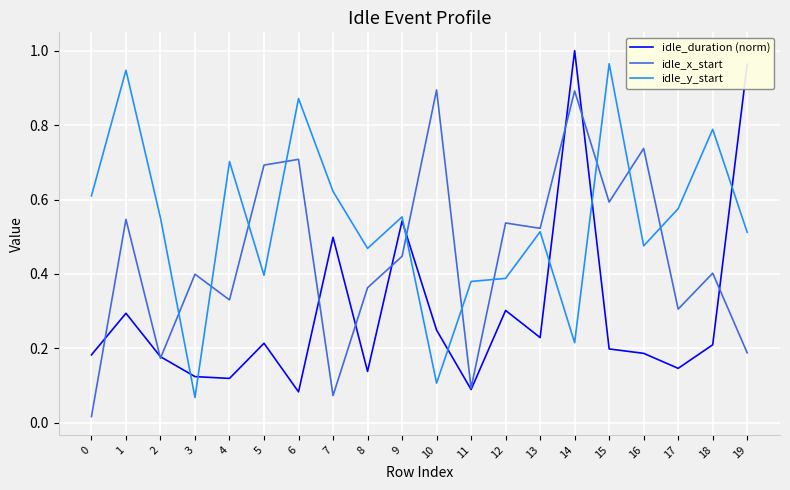

Rank the series at 15 from lowest to highest value.

idle_duration (norm), idle_x_start, idle_y_start